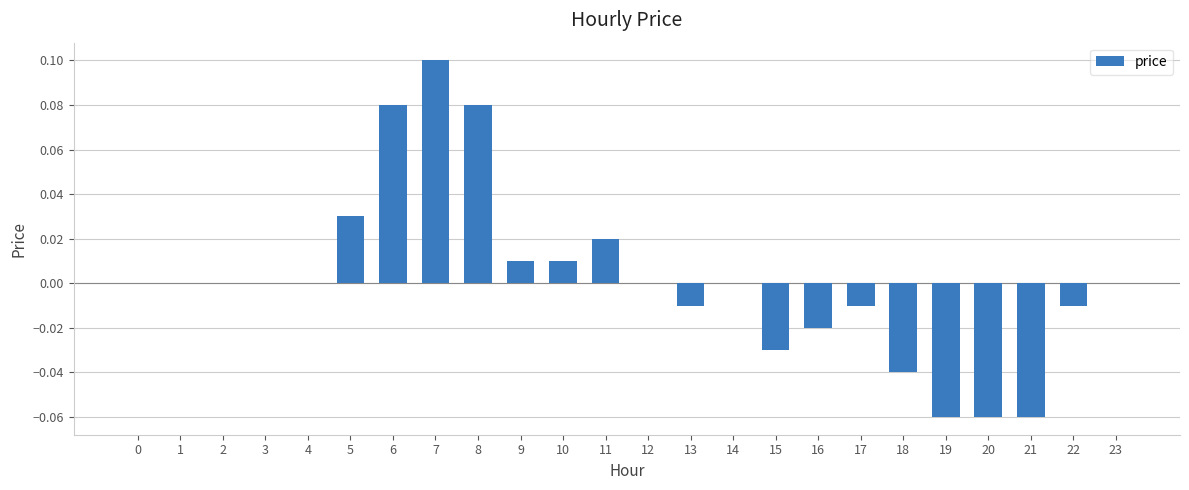

Count the number of categories in the chart.

24